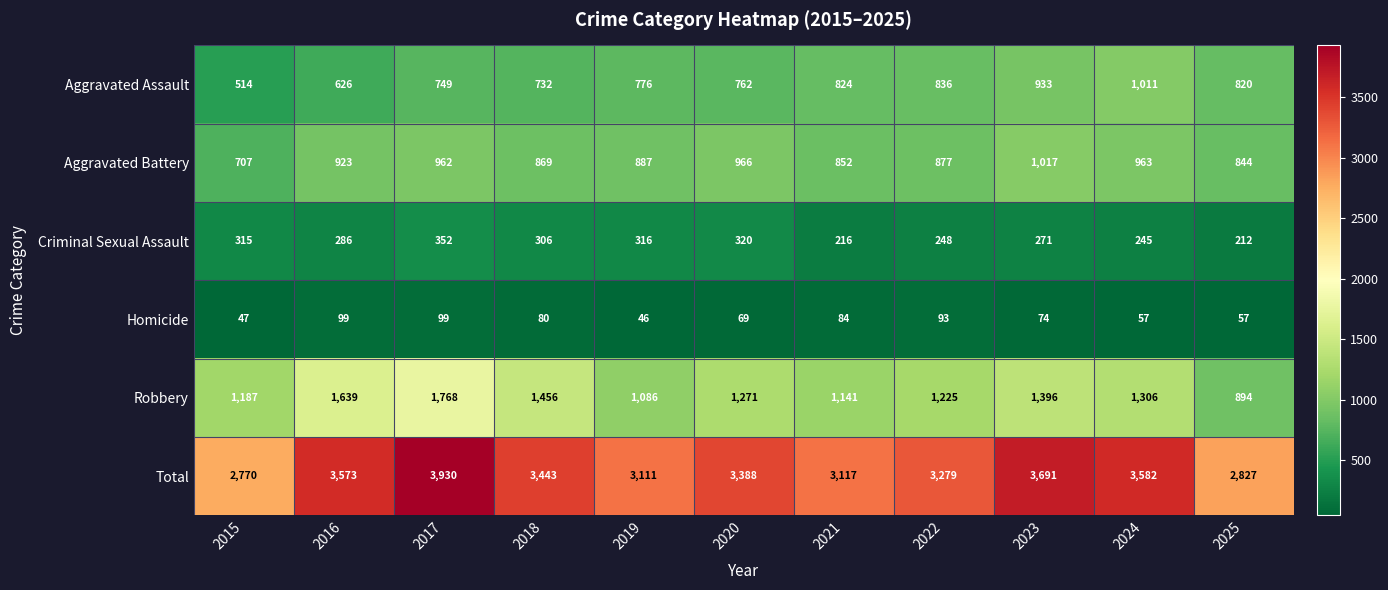

At which label does Homicide first exceed 74?

2016